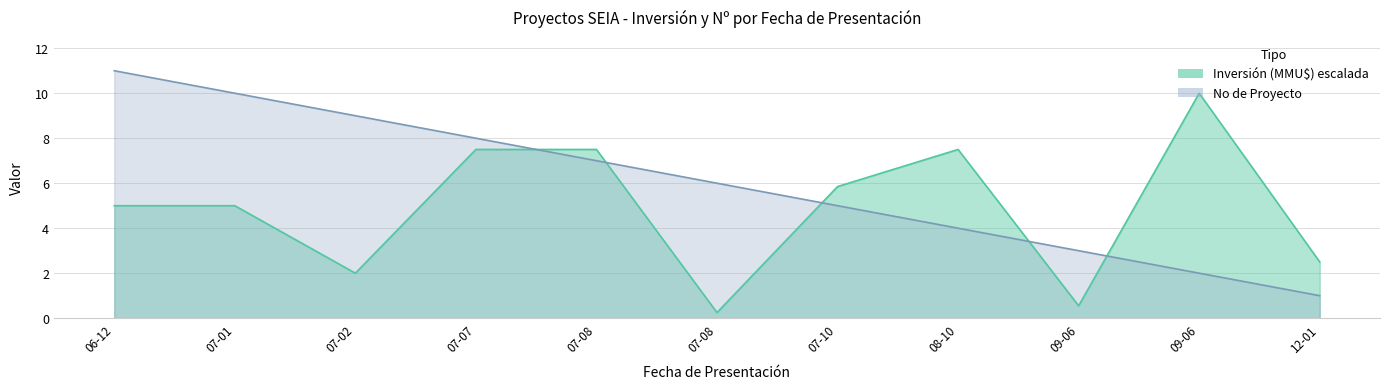

Is it true that the value at 07-01 is 10?

True